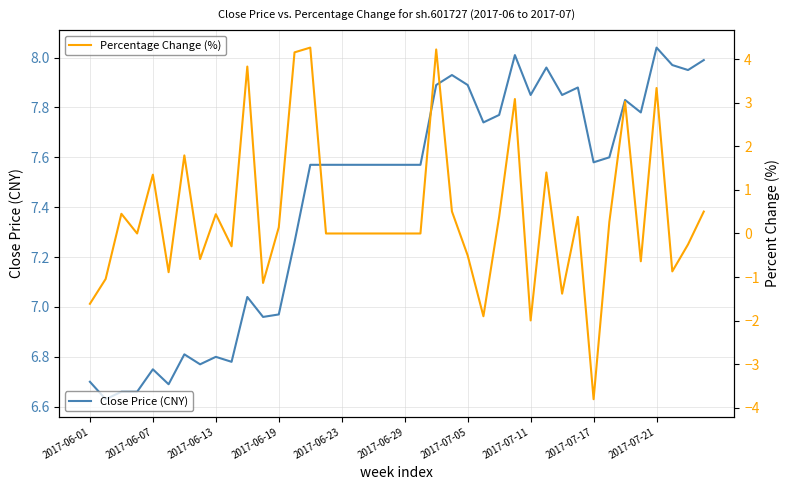

What is the difference between the second highest and minimum values in the Percentage Change (%) series?

8.0